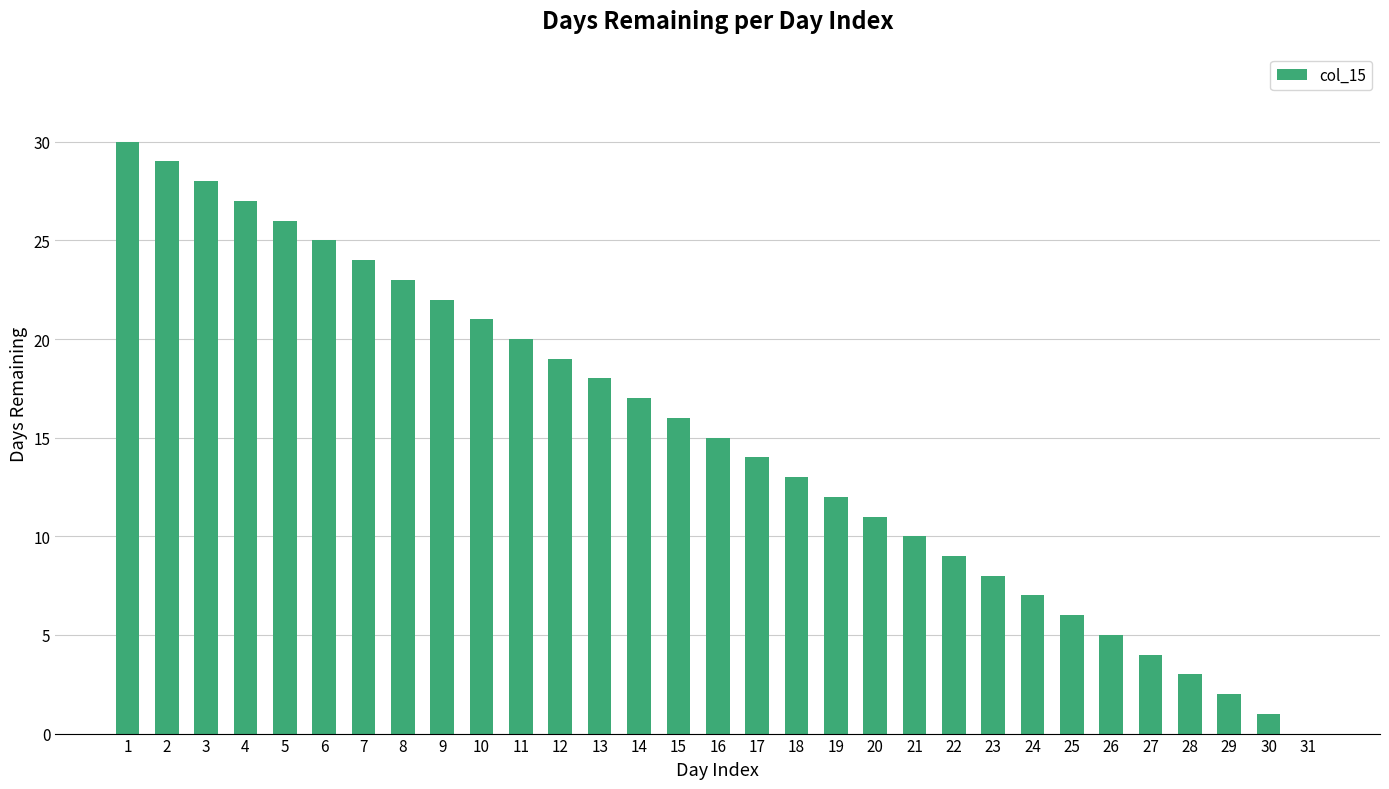

Which has a higher value, 13 or 1?

1